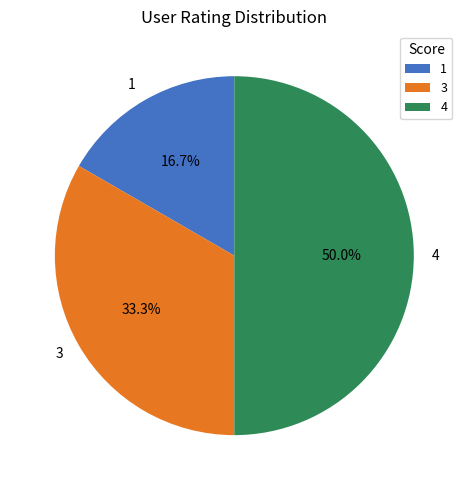

Rank the categories by value from lowest to highest.

1, 3, 4